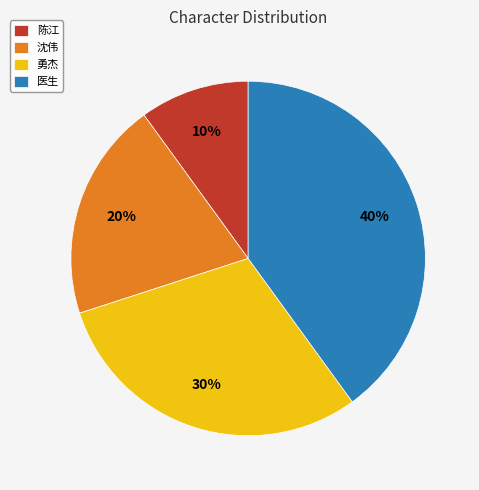

Is there any slice that represents more than half of the pie?

No